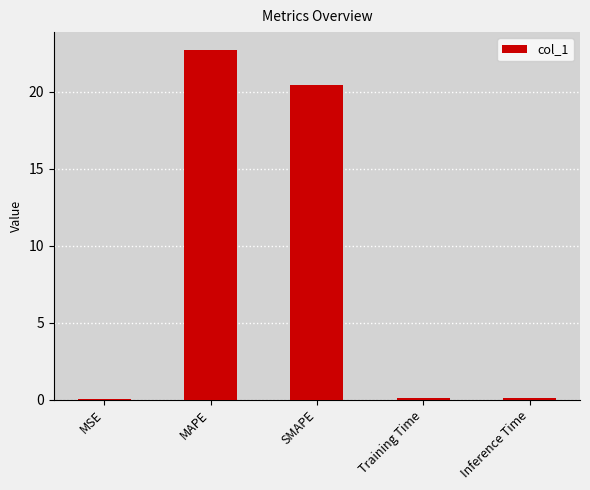

What is the change in value from SMAPE to Inference Time?

-20.3